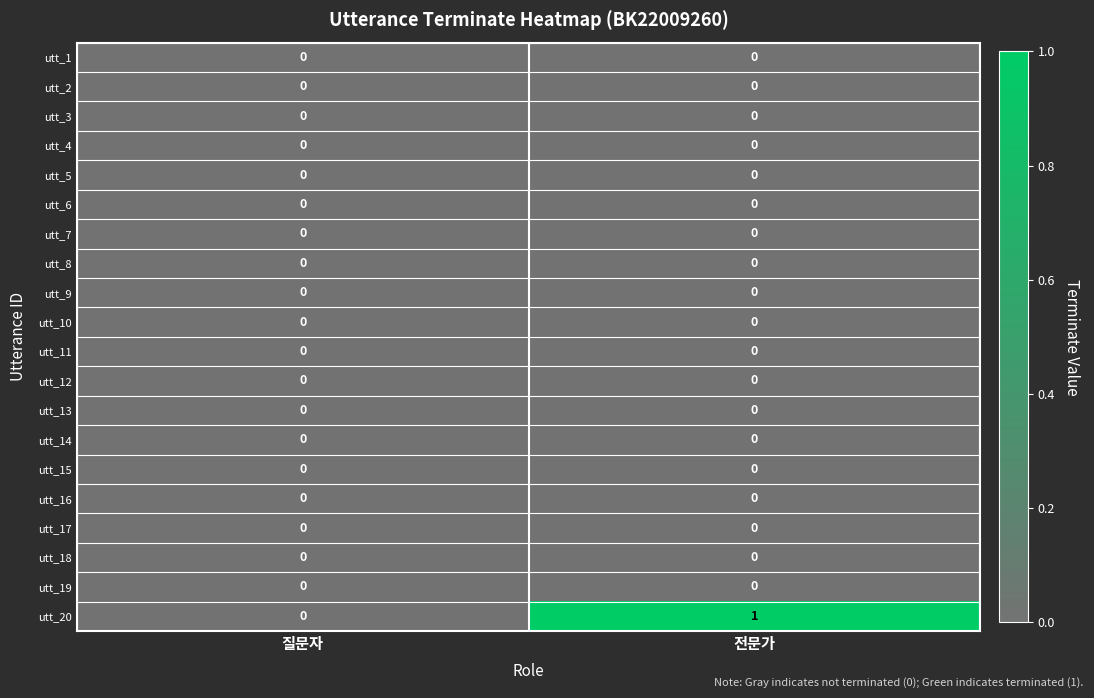

The value of utt_4 at 질문자 is 0. True or false?

True